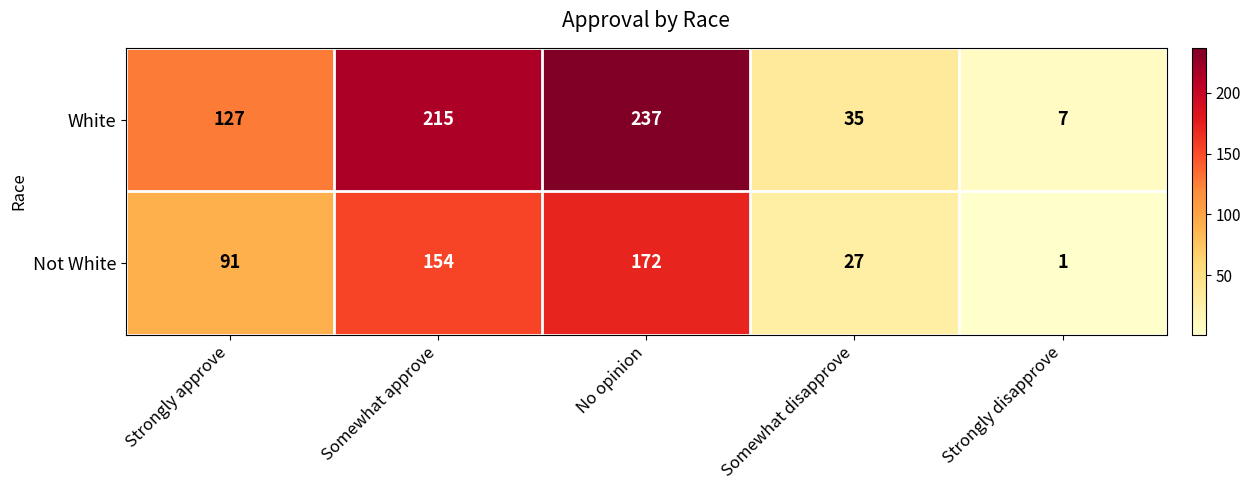

How many values in the Not White series are below 91?

2